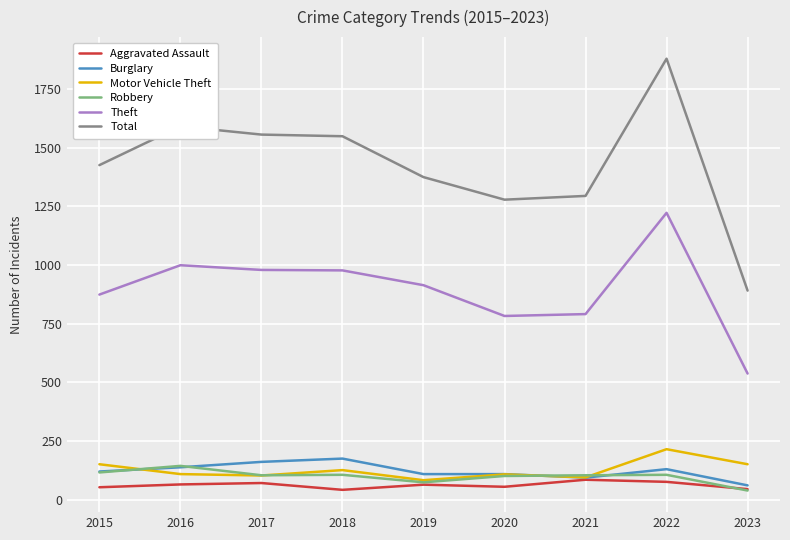

Is this an area chart (filled region under the line)?

No